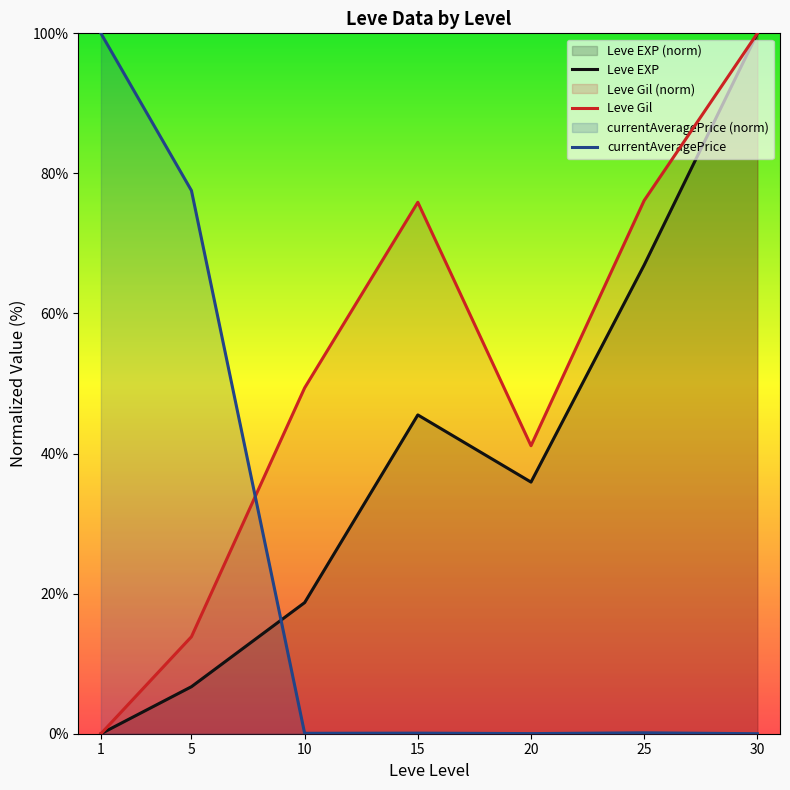

True or false: currentAveragePrice has more than 1 interior local peaks.

True